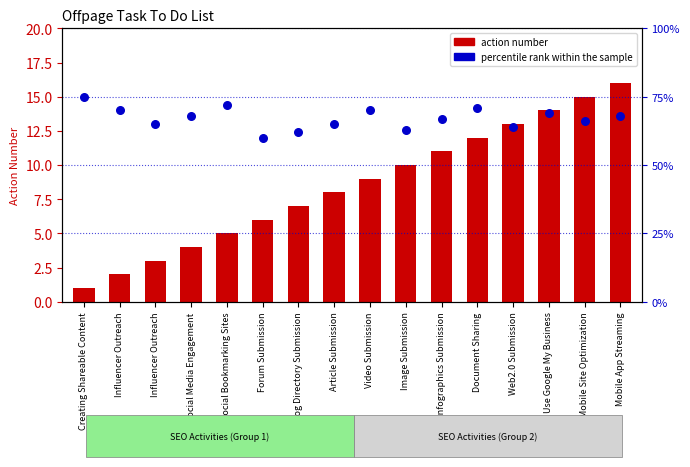

Which series contains the highest Y value?

percentile rank within the sample